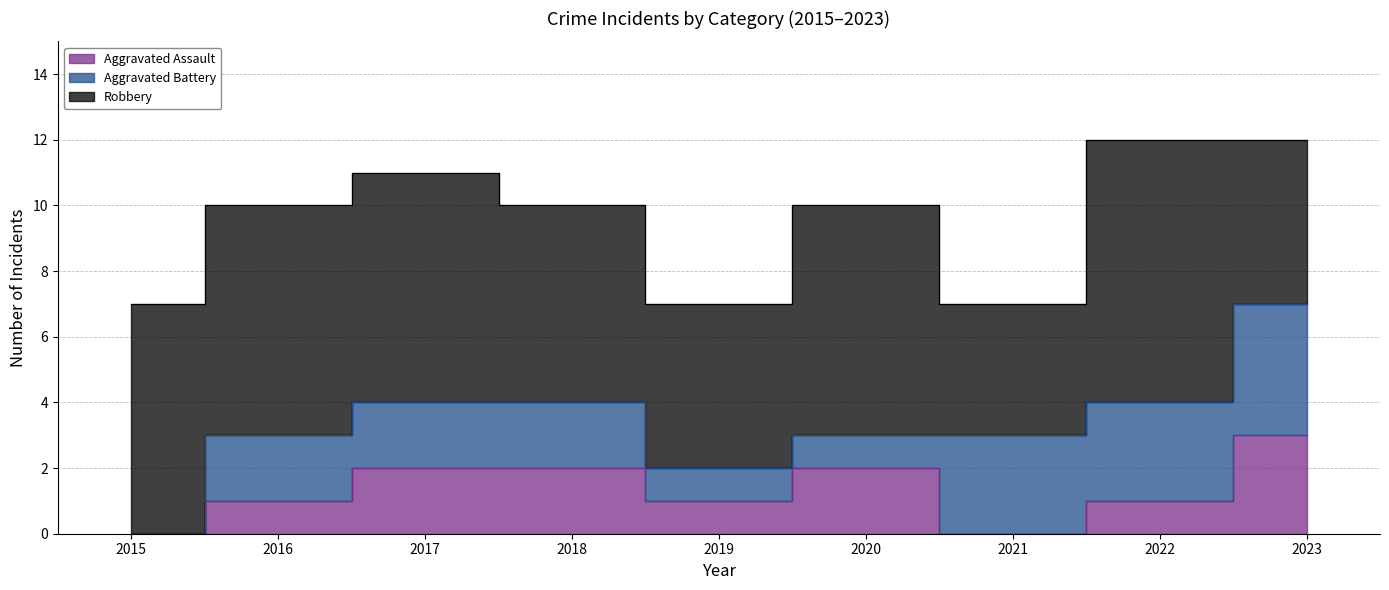

Which series has the largest total across all categories?

Robbery